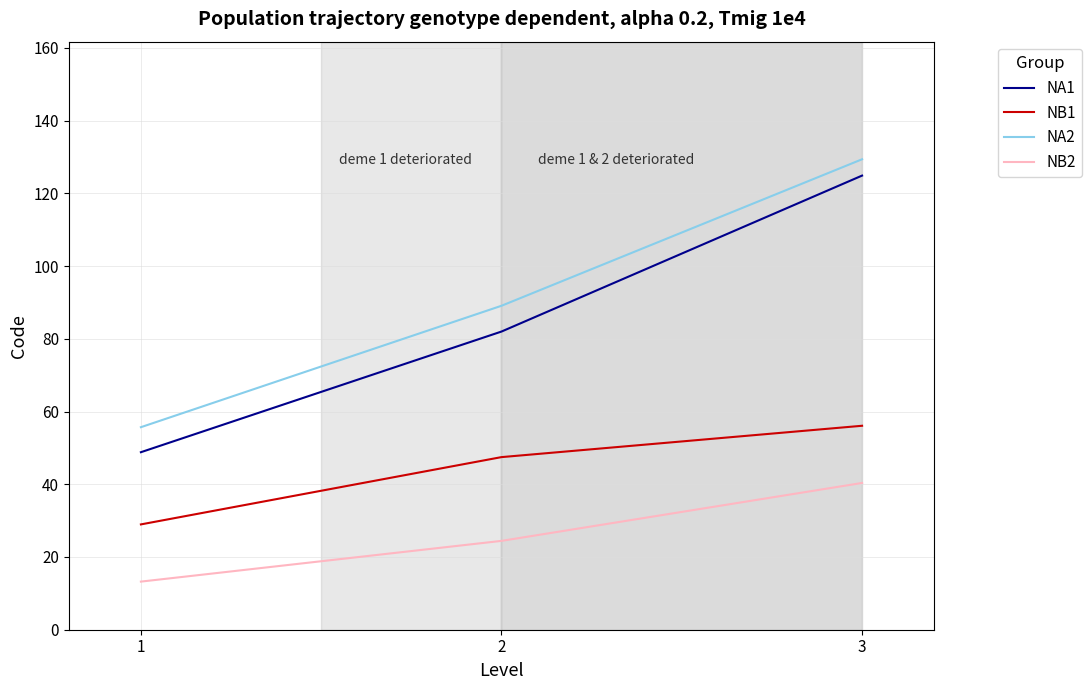

At which label does NB1 first exceed 47?

2